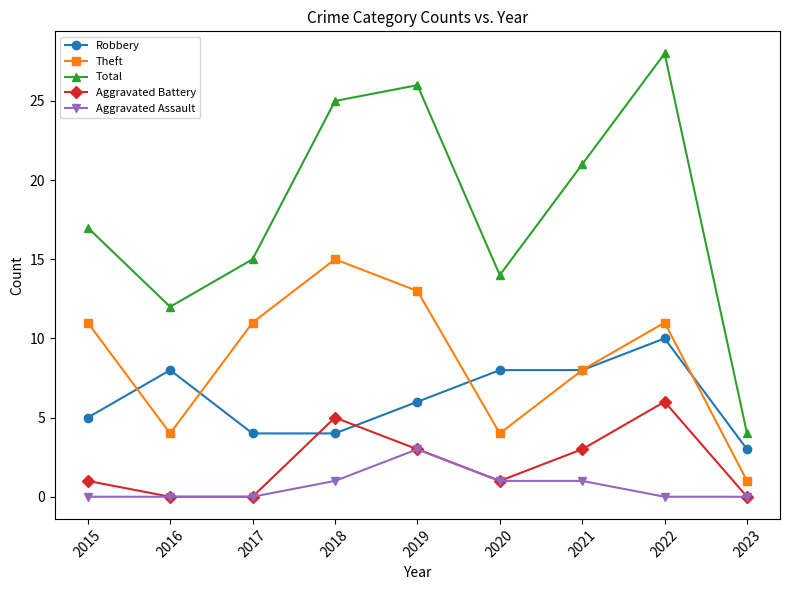

The value of Aggravated Battery at 2019 is 1. True or false?

False